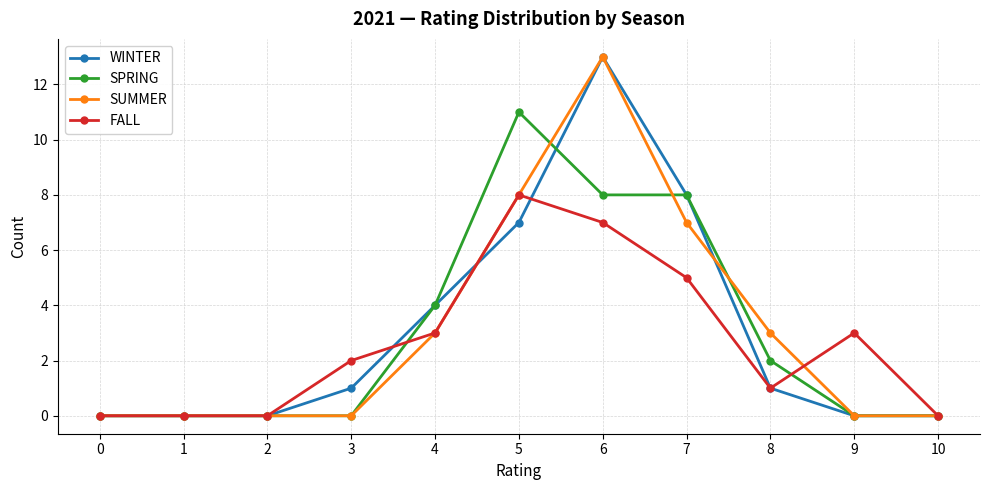

Reading left to right, what are all the values shown in this chart?

WINTER: 0	0	0	1	4	7	13	8	1	0	0
SPRING: 0	0	0	0	4	11	8	8	2	0	0
SUMMER: 0	0	0	0	3	8	13	7	3	0	0
FALL: 0	0	0	2	3	8	7	5	1	3	0